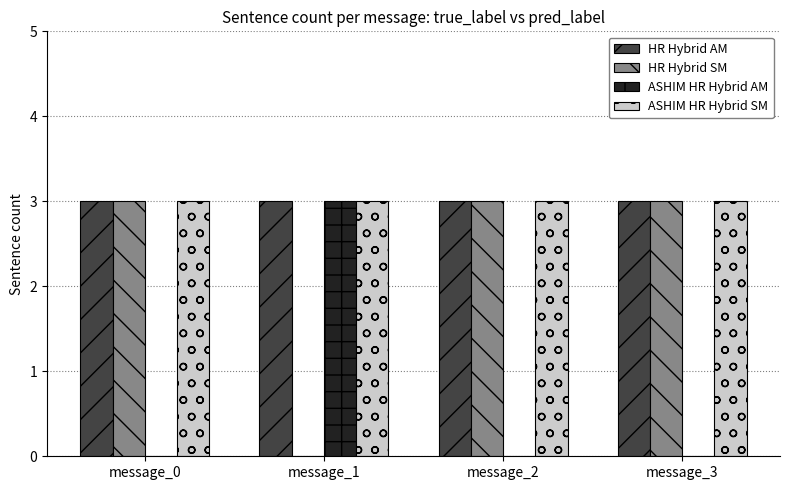

Reading right to left, transcribe all the data shown in this chart.

HR Hybrid AM: message_3=3	message_2=3	message_1=3	message_0=3
HR Hybrid SM: message_3=3	message_2=3	message_1=0	message_0=3
ASHIM HR Hybrid AM: message_3=0	message_2=0	message_1=3	message_0=0
ASHIM HR Hybrid SM: message_3=3	message_2=3	message_1=3	message_0=3